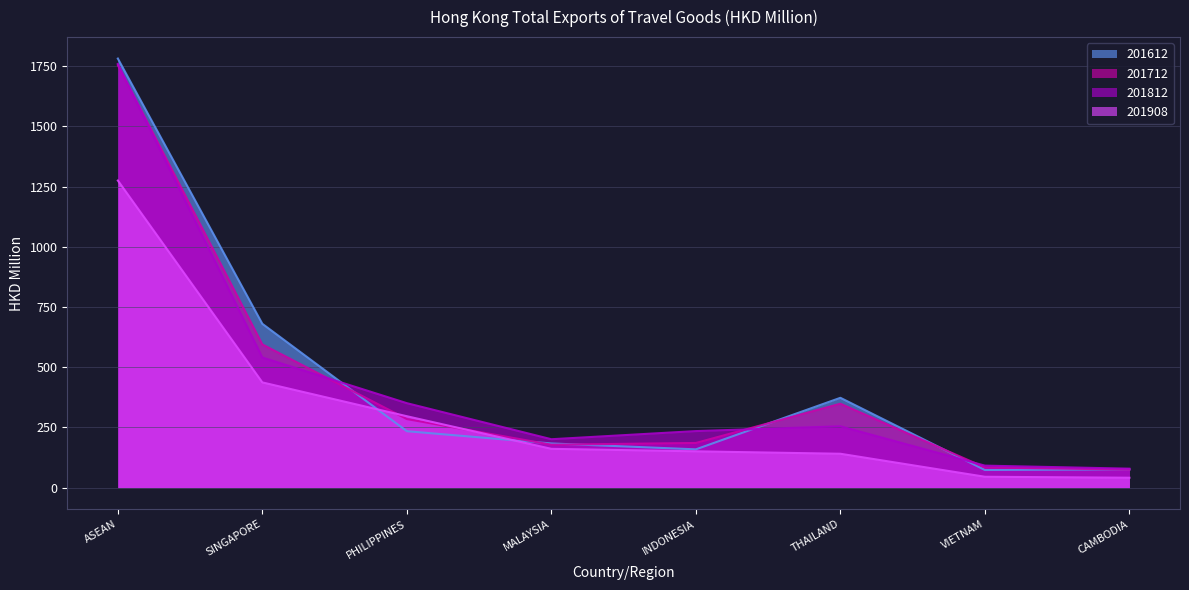

What is the label of the 4th point from the left?

MALAYSIA